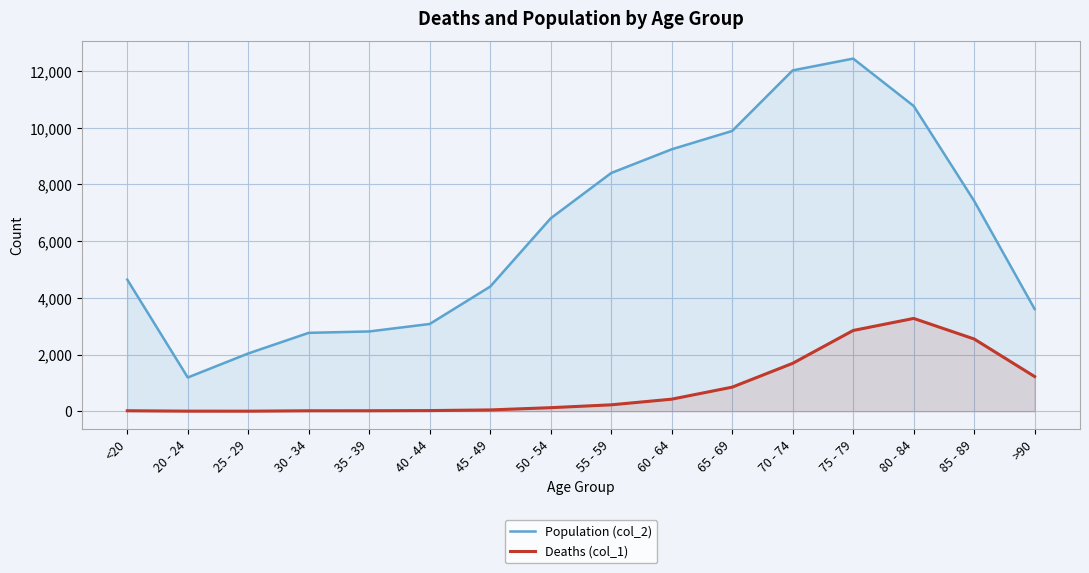

Is the value of Deaths (col_1) at <20 greater than the value of Population (col_2) at 40 - 44?

No